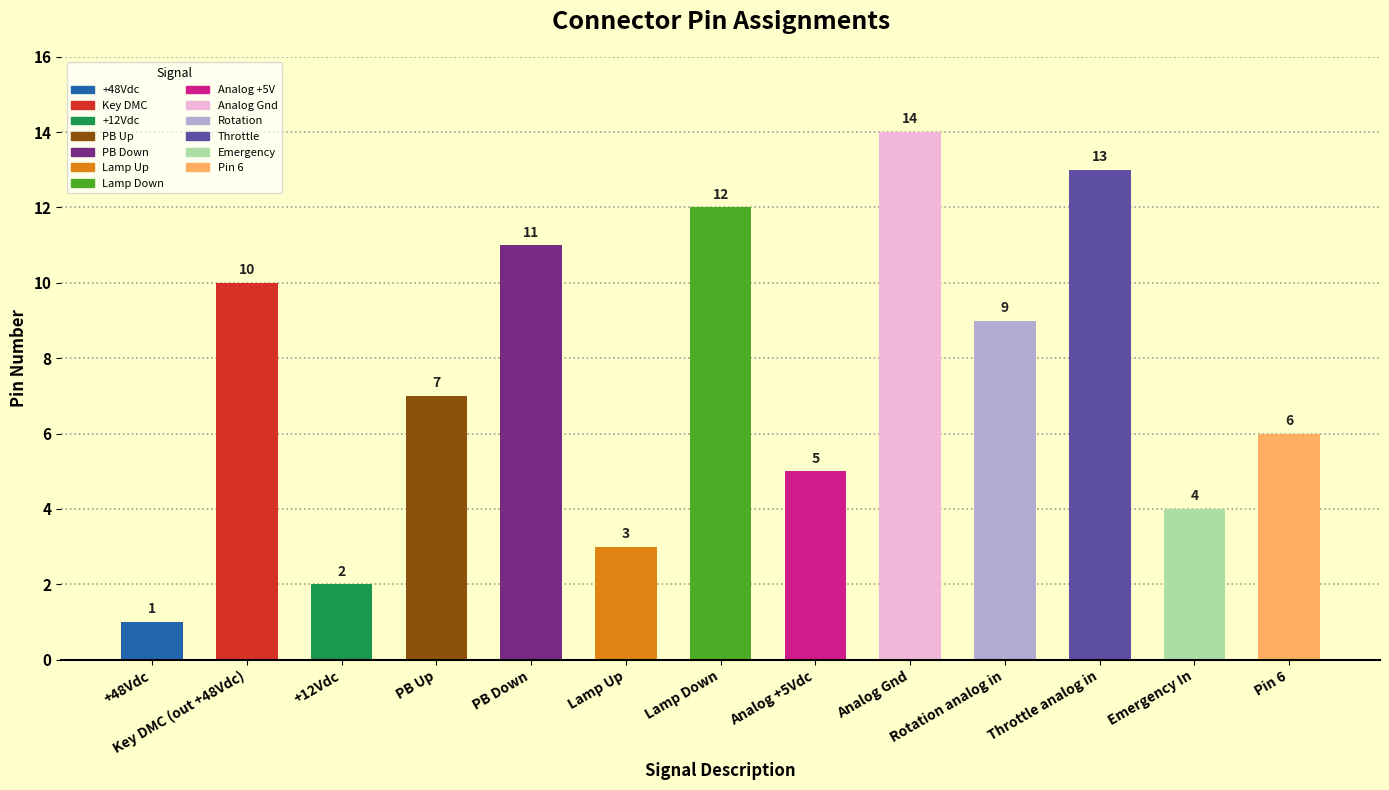

What is the sum of all values?

97